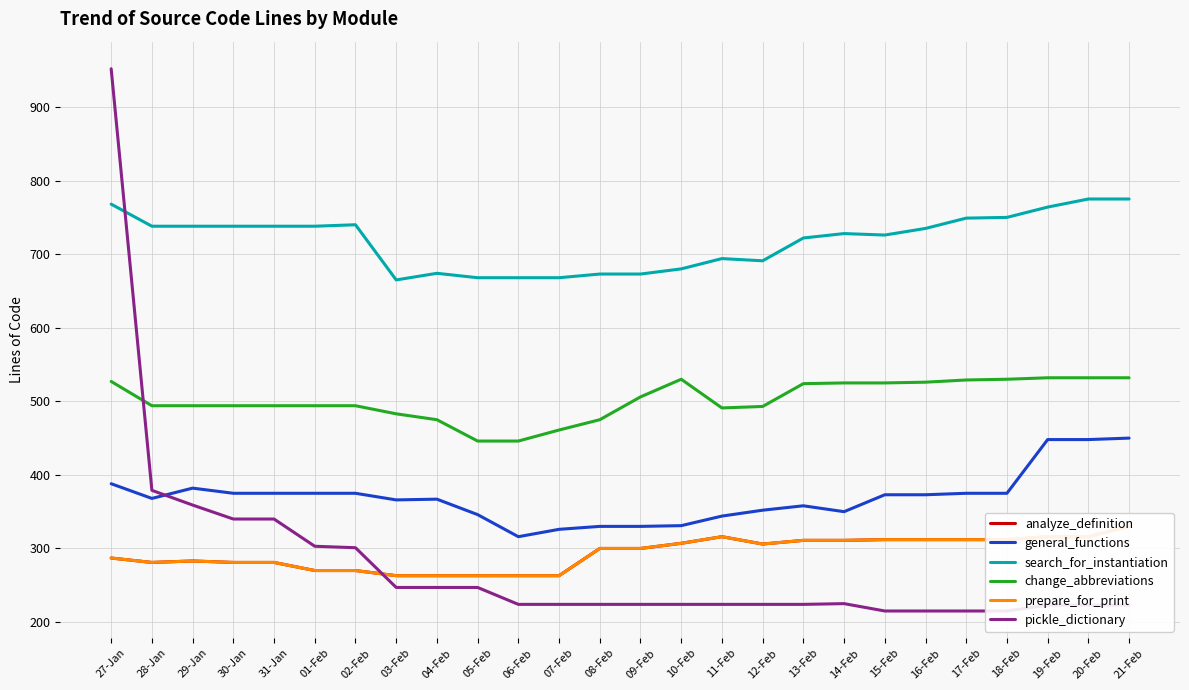

How many categories are shown in the chart?

26